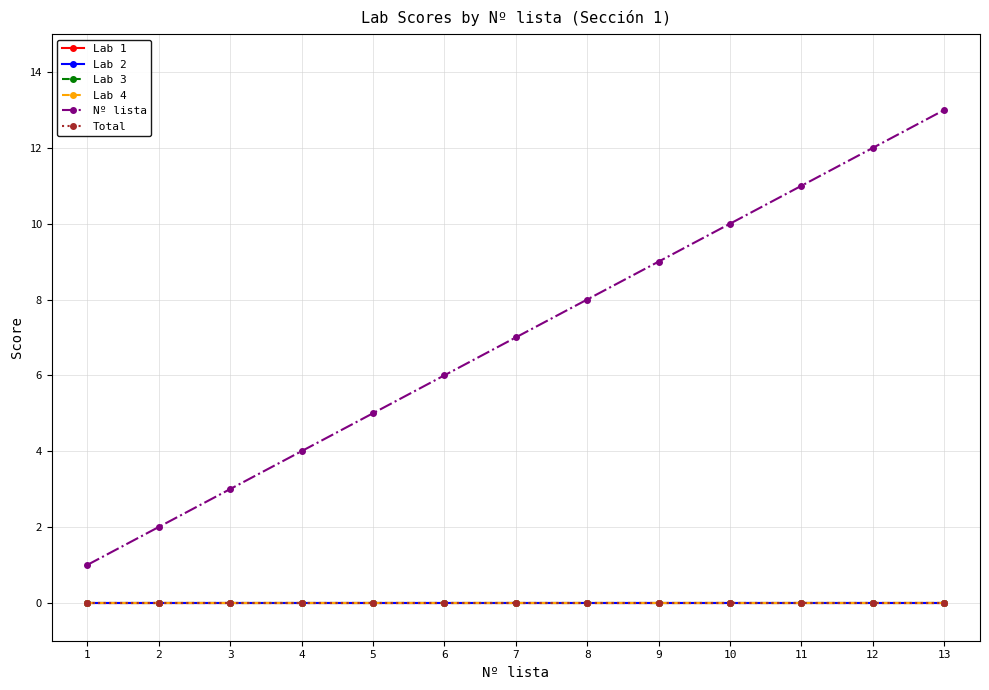

Which series has the widest spread of values?

Nº lista